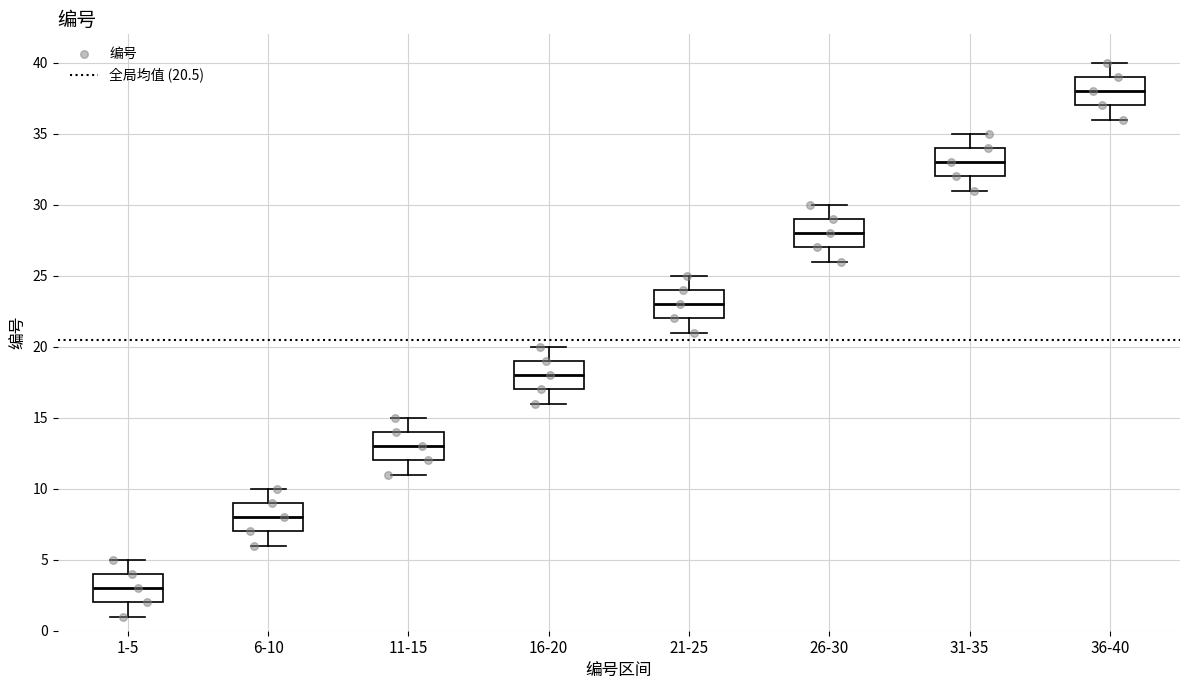

Reading left to right, transcribe this box plot: for each box, give where its median line is, the range the box spans, and where its two whiskers end, as read against the y-axis. The values are not printed on the chart, so give them approximately, as read against the axis.

1-5: median 3, box 2 to 4, whiskers 1 to 5
6-10: median 8, box 7 to 9, whiskers 6 to 10
11-15: median 13, box 12 to 14, whiskers 11 to 15
16-20: median 18, box 17 to 19, whiskers 16 to 20
21-25: median 23, box 22 to 24, whiskers 21 to 25
26-30: median 28, box 27 to 29, whiskers 26 to 30
31-35: median 33, box 32 to 34, whiskers 31 to 35
36-40: median 38, box 37 to 39, whiskers 36 to 40